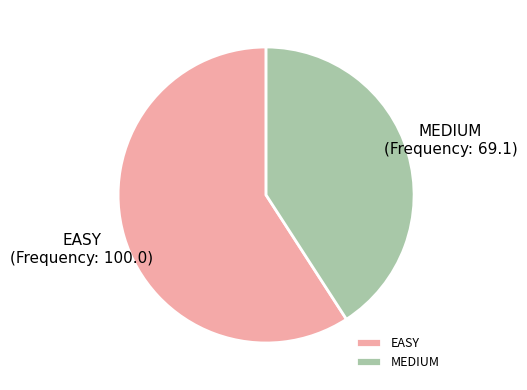

Which has a higher value, MEDIUM or EASY?

EASY